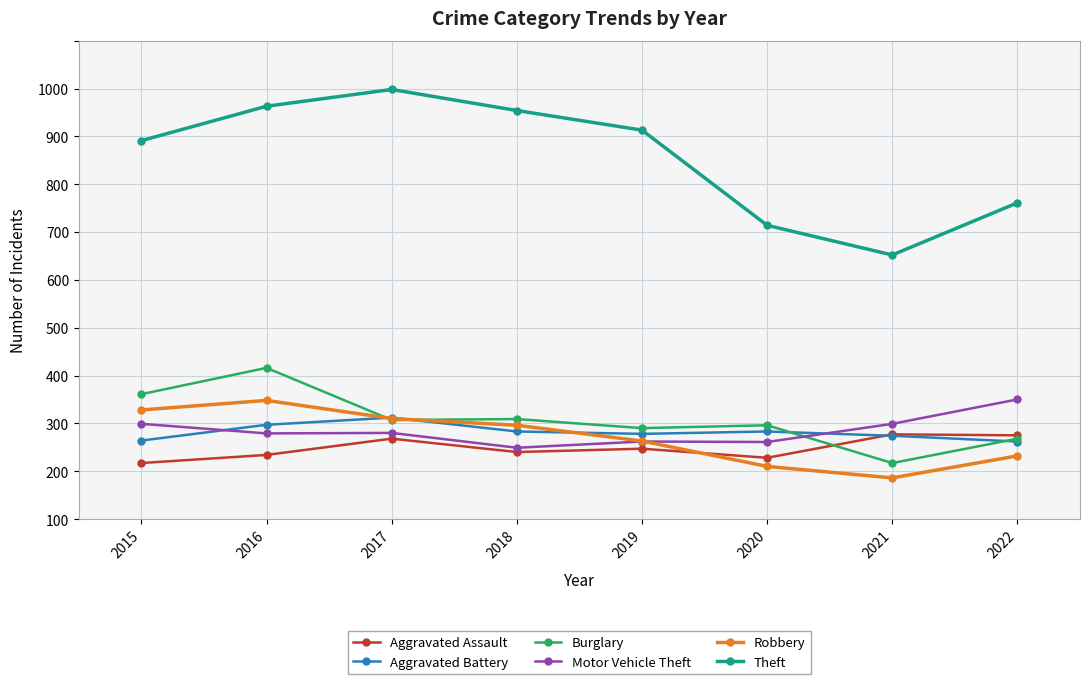

What is the difference between the Motor Vehicle Theft values at 2020 and 2016?

18